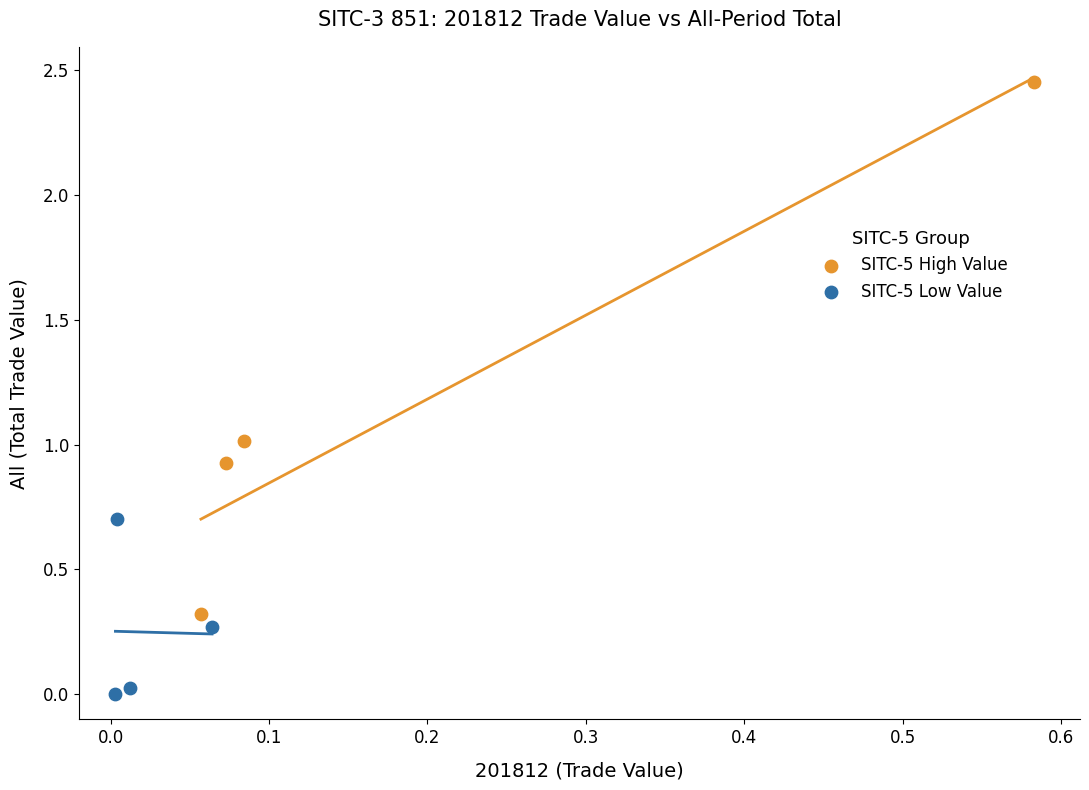

Which series reaches the maximum Y coordinate?

SITC-5 High Value